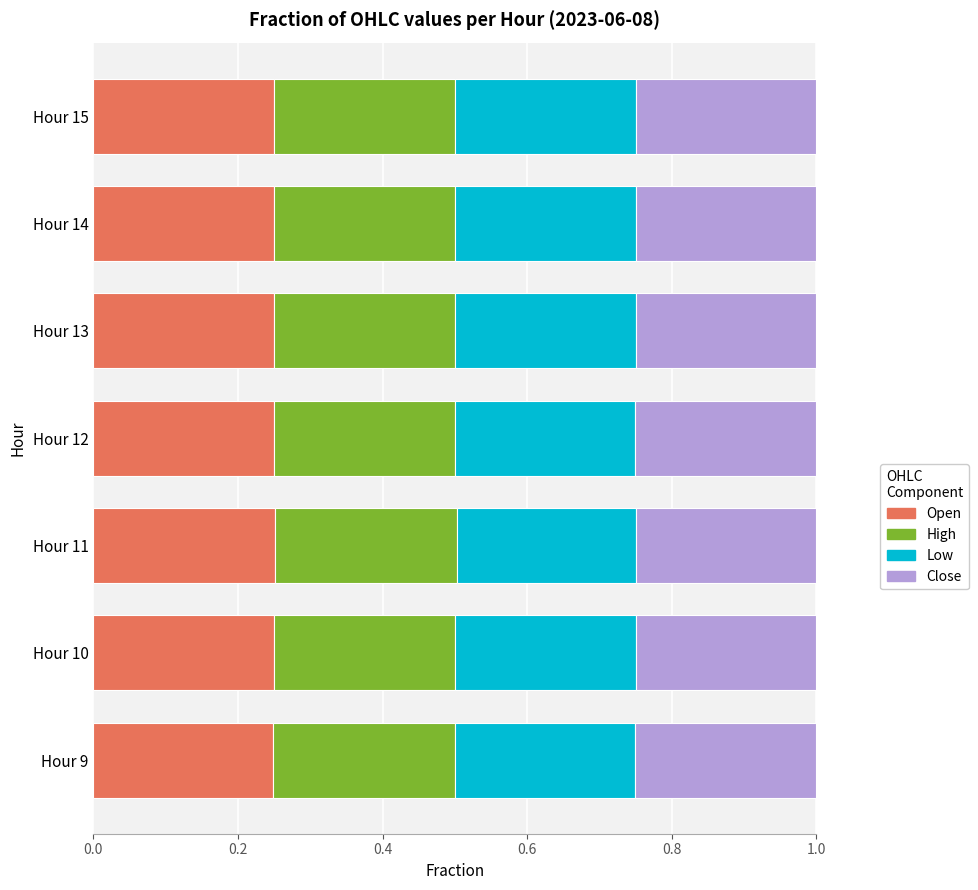

What is the total value across all series at Hour 15?

1.0